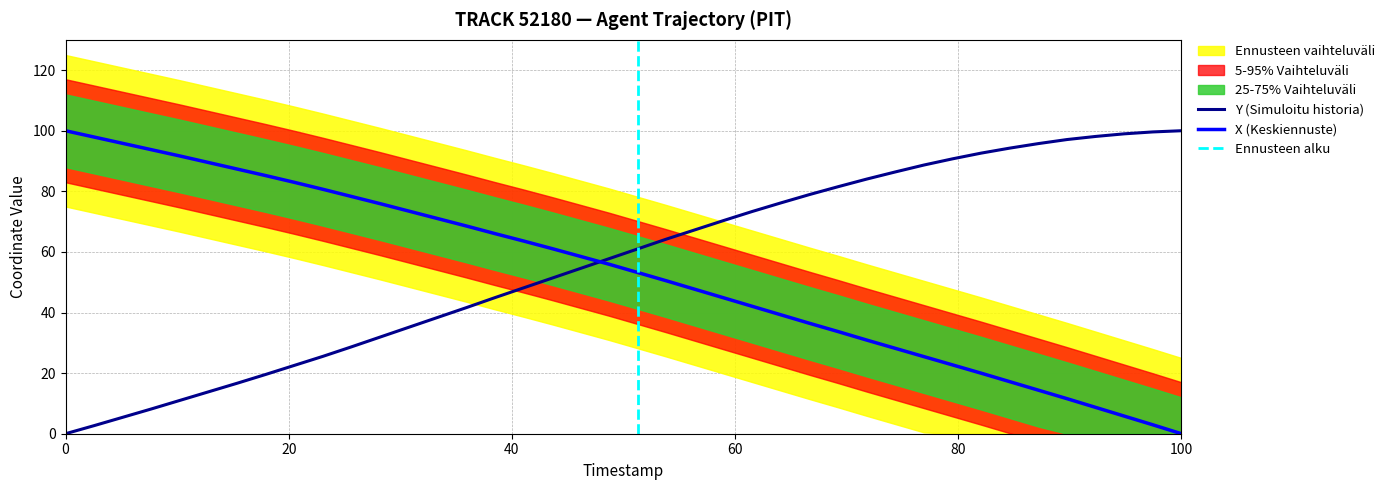

Which category has the lowest value in the X (Keskiennuste) series?

100